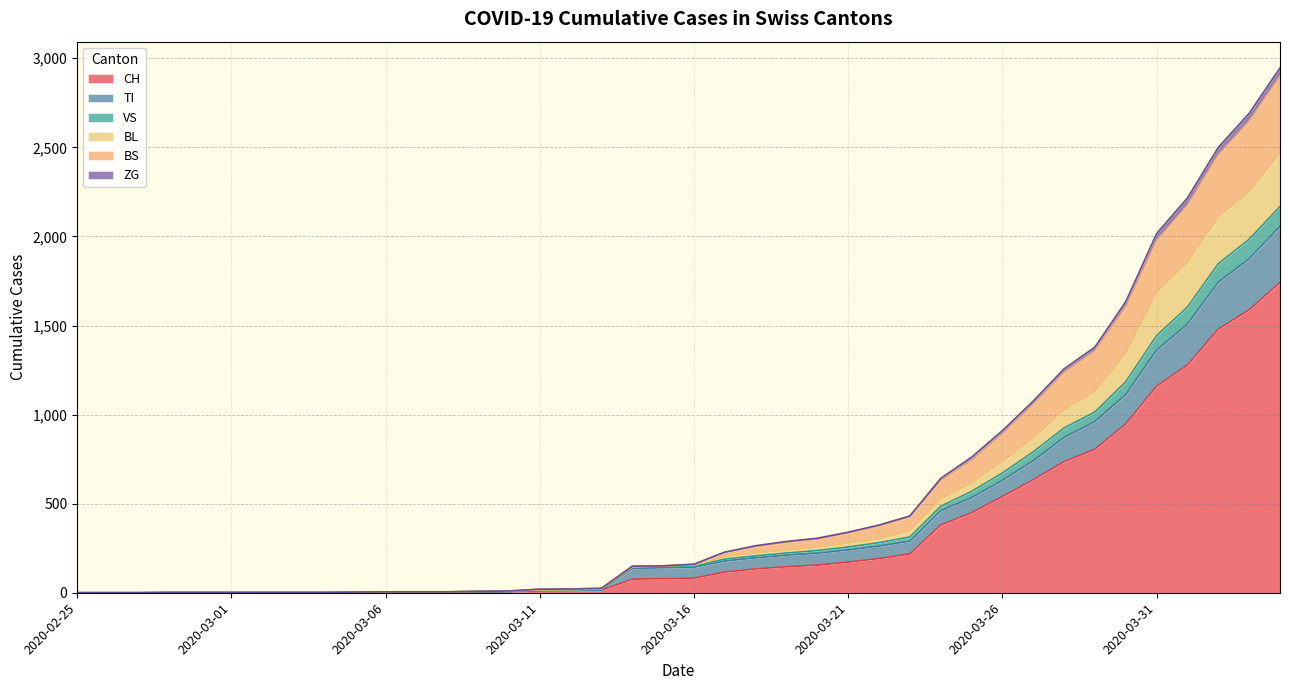

The value of CH at 2020-02-25 is -832. True or false?

False